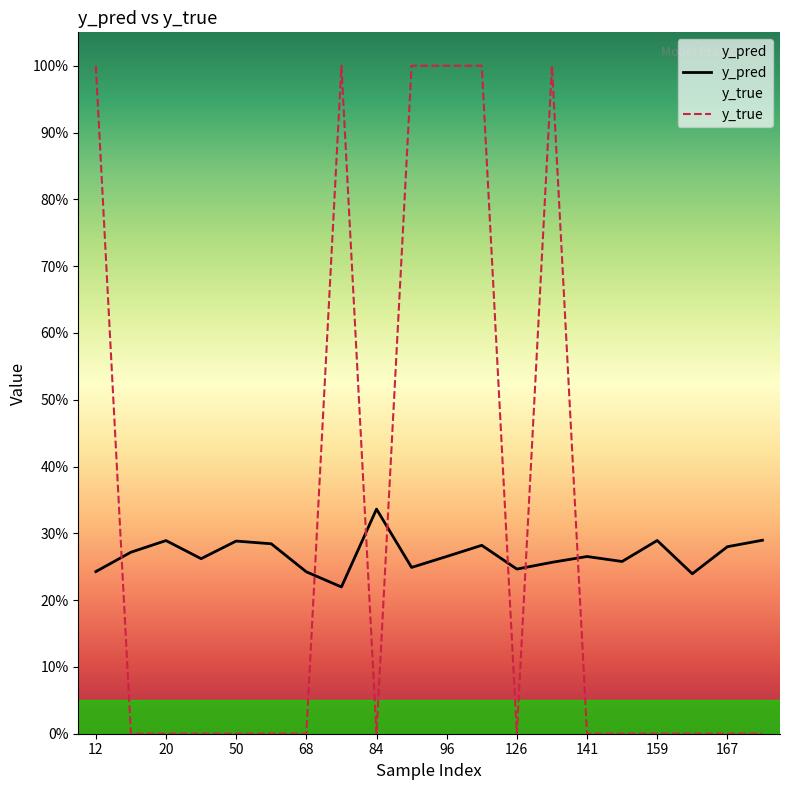

How many times do y_pred and y_true cross each other?

7